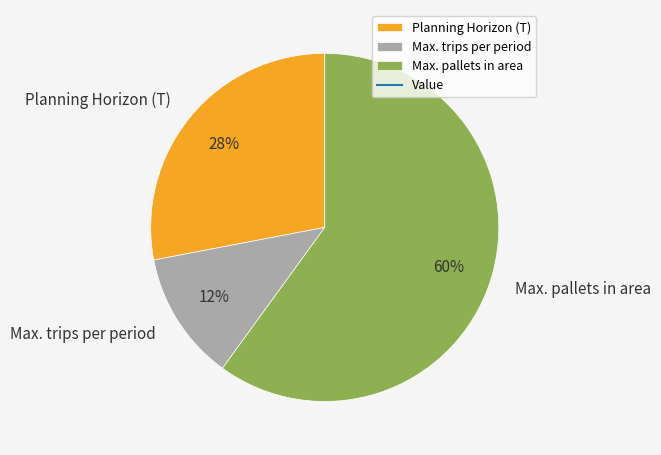

Which category has the biggest portion of the pie?

Max. pallets in area